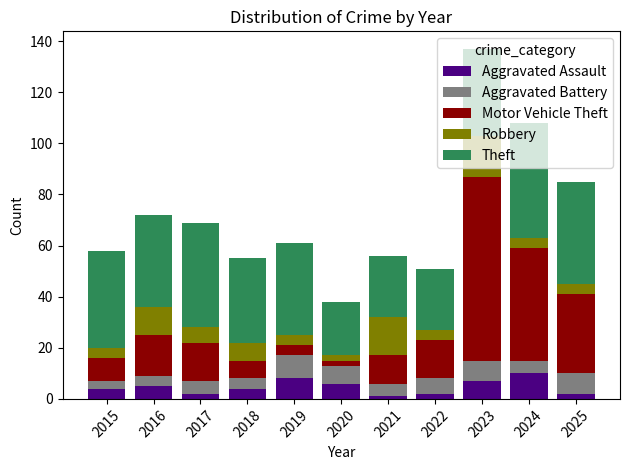

What is the total value across all series at 2023?

137